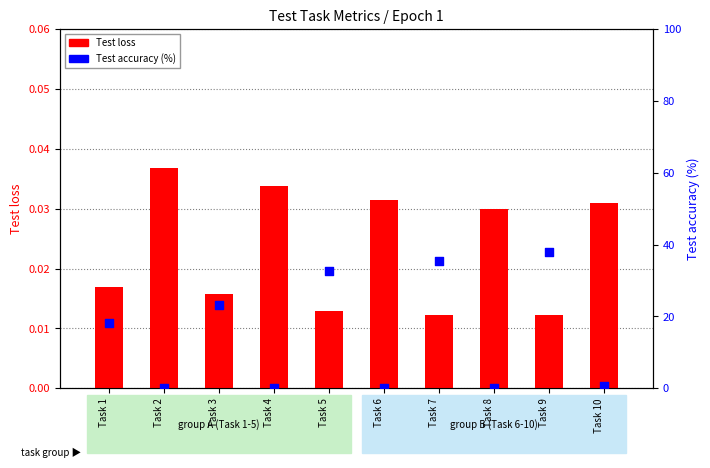

At which category is the sum across all series the highest?

Task 9